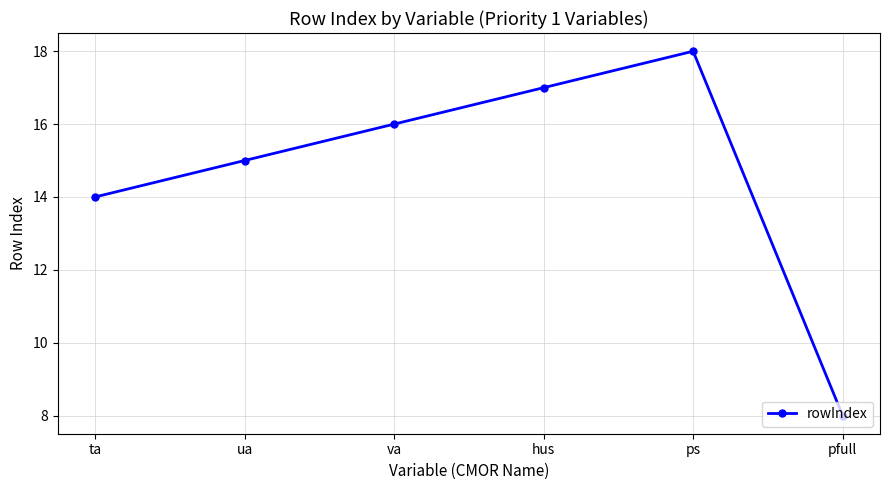

True or false: there are more than 1 points higher than both neighbors.

False